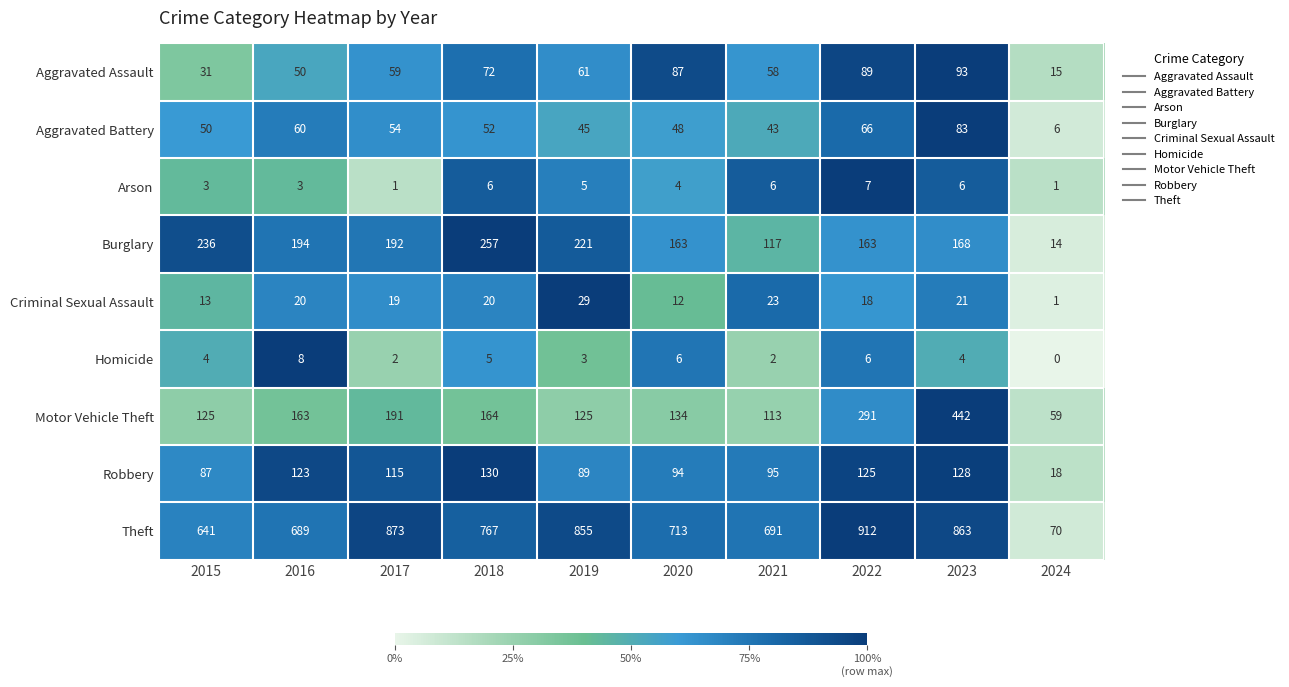

What is the total value across all series at 2024?

184